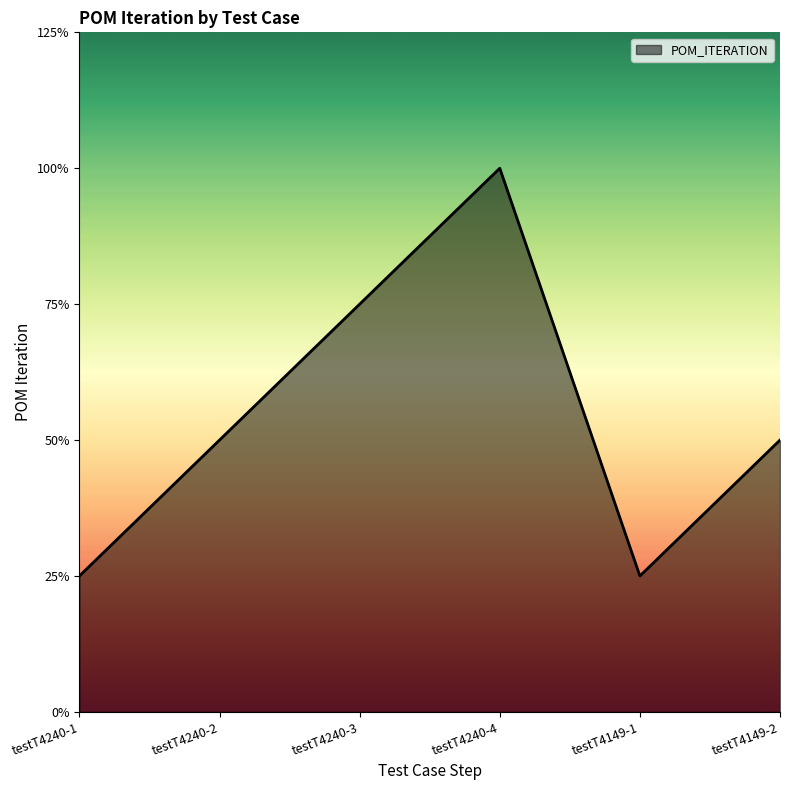

Is this an area chart (filled region under the line)?

Yes